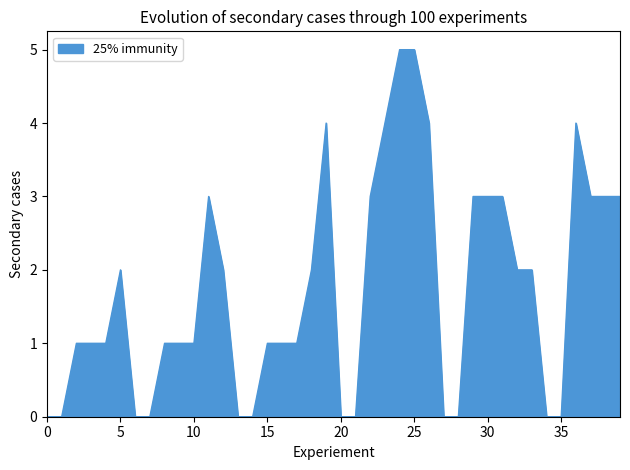

What is the maximum value shown in the chart?

5